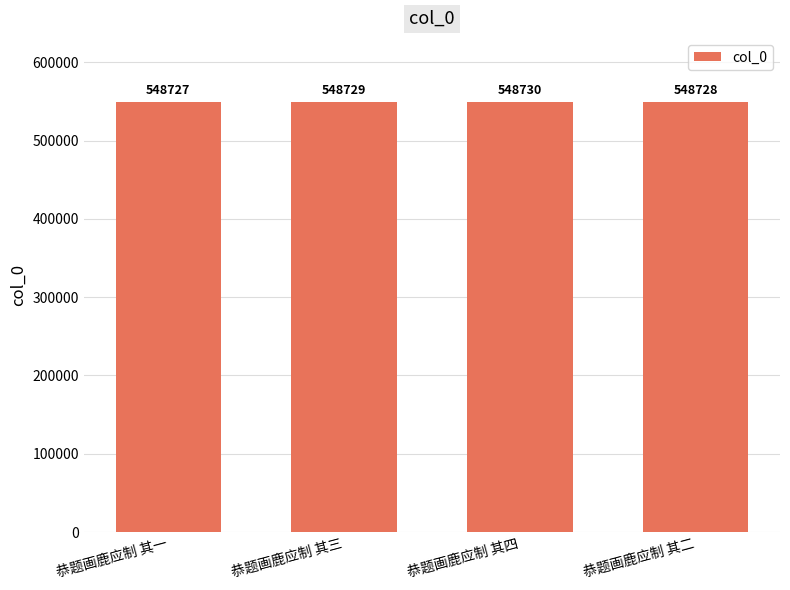

At which label is the value closest to 548728?

恭题画鹿应制 其二